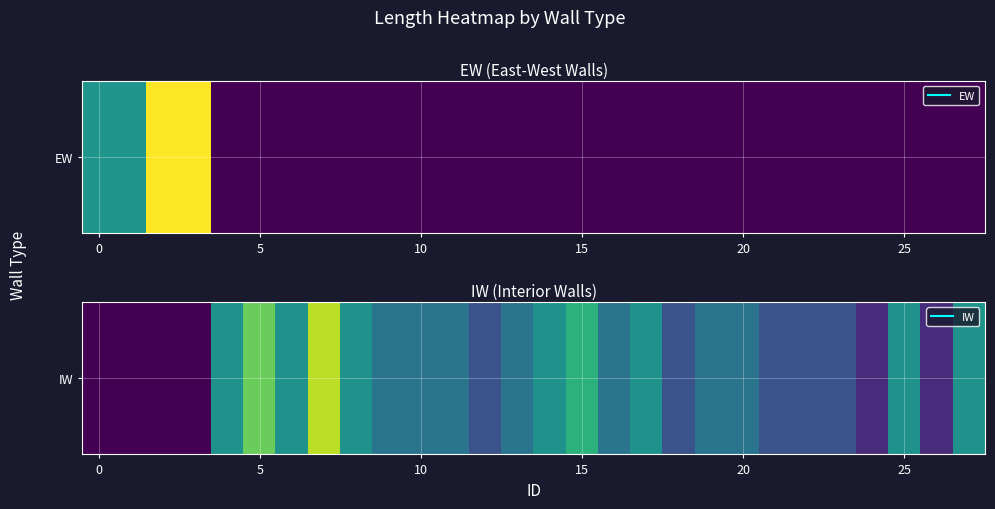

What is the sum of the values at 18 and 19?

4500